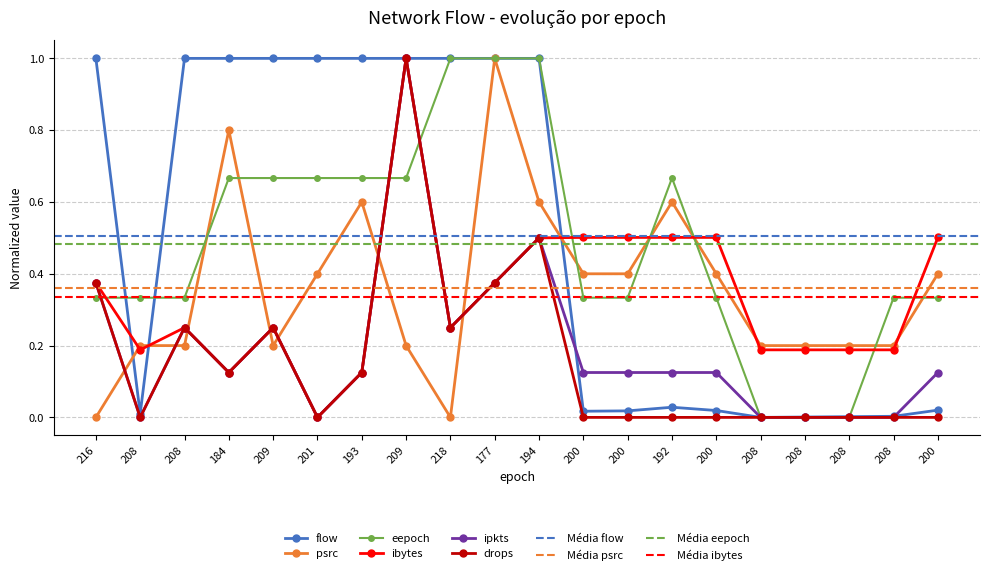

How many data points does each series have?

20